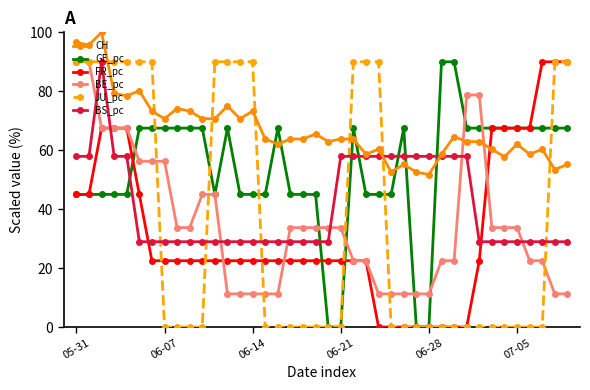

What is the value of the BS_pc point at the 35th from the left?

29.0